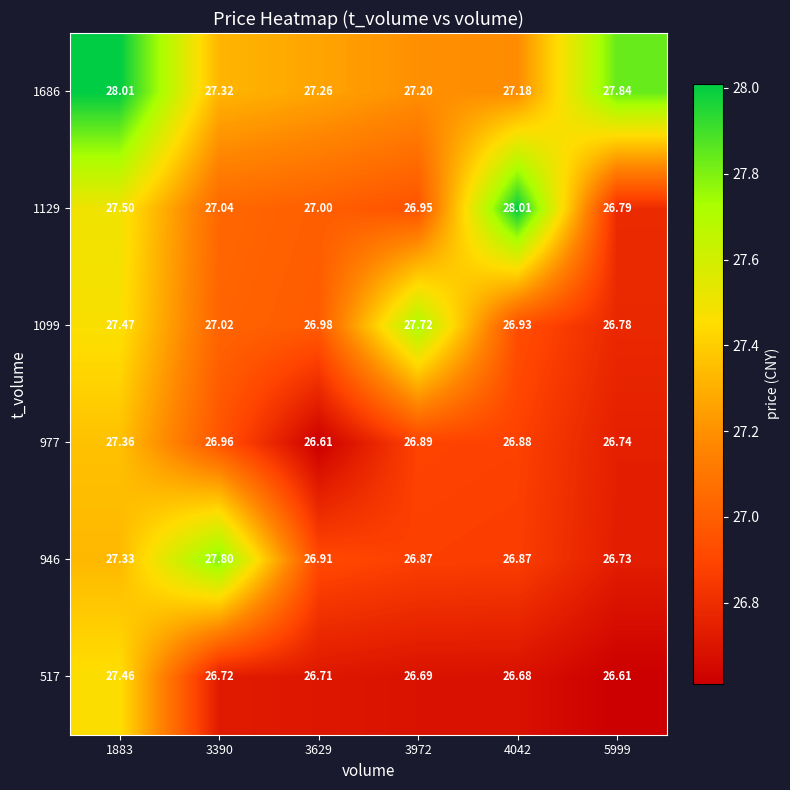

Is the value of 1099 at 3629 greater than the value of 977 at 3390?

Yes